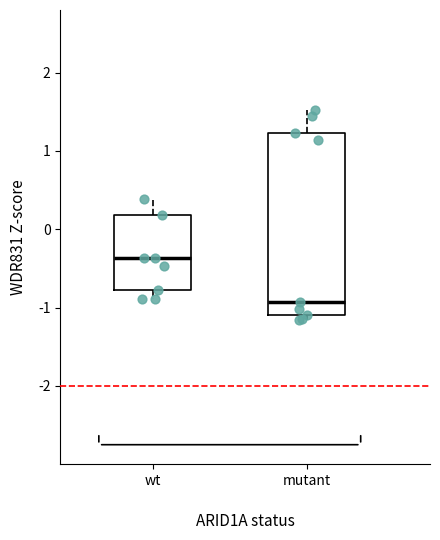

Reading left to right, transcribe this box plot: for each box, give where its median line is, the range the box spans, and where its two whiskers end, as read against the y-axis. The values are not printed on the chart, so give them approximately, as read against the axis.

wt: median -0.4, box -0.8 to 0.2, whiskers -0.9 to 0.4
mutant: median -0.9, box -1.1 to 1.2, whiskers -1.2 to 1.5